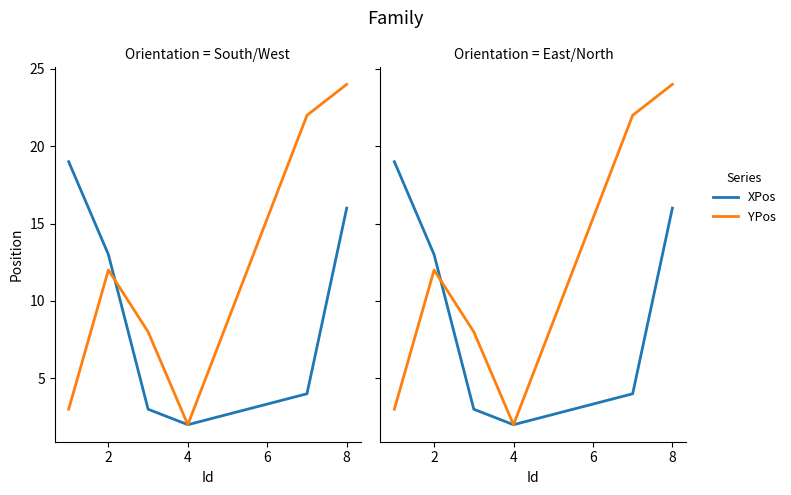

Reading right to left, what are all the values shown in this chart?

XPos: 16	4	2	3	13	19
YPos: 24	22	2	8	12	3